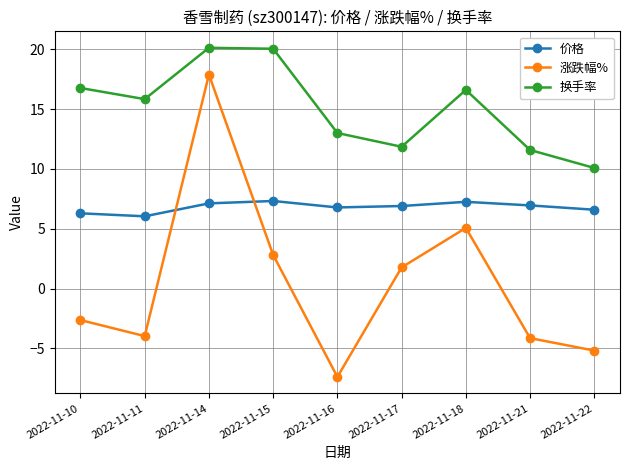

Rank the series at 2022-11-21 from highest to lowest value.

换手率, 价格, 涨跌幅%